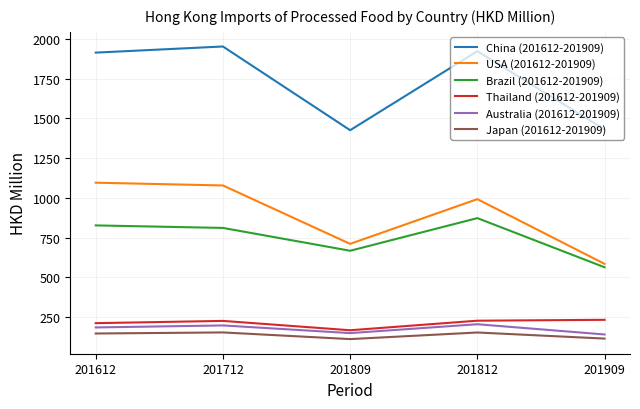

True or false: Japan (201612-201909) has more than 2 points higher than both neighbors.

False